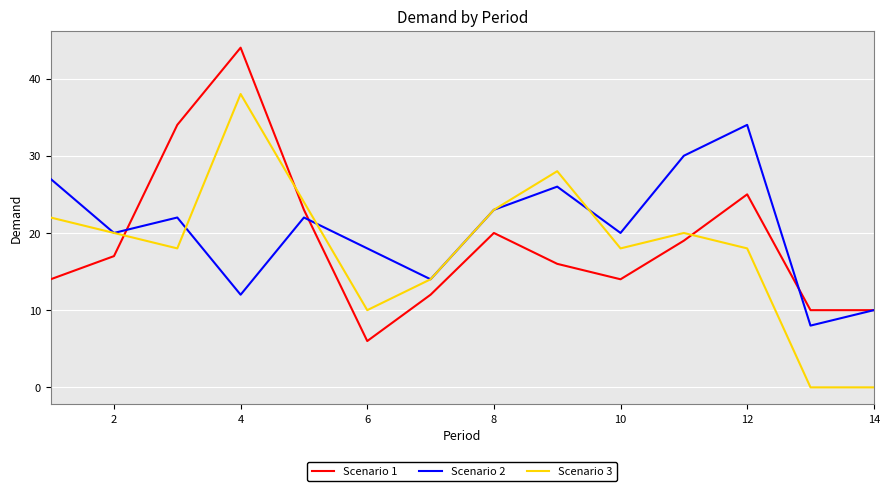

How many times do Scenario 1 and Scenario 3 cross each other?

3